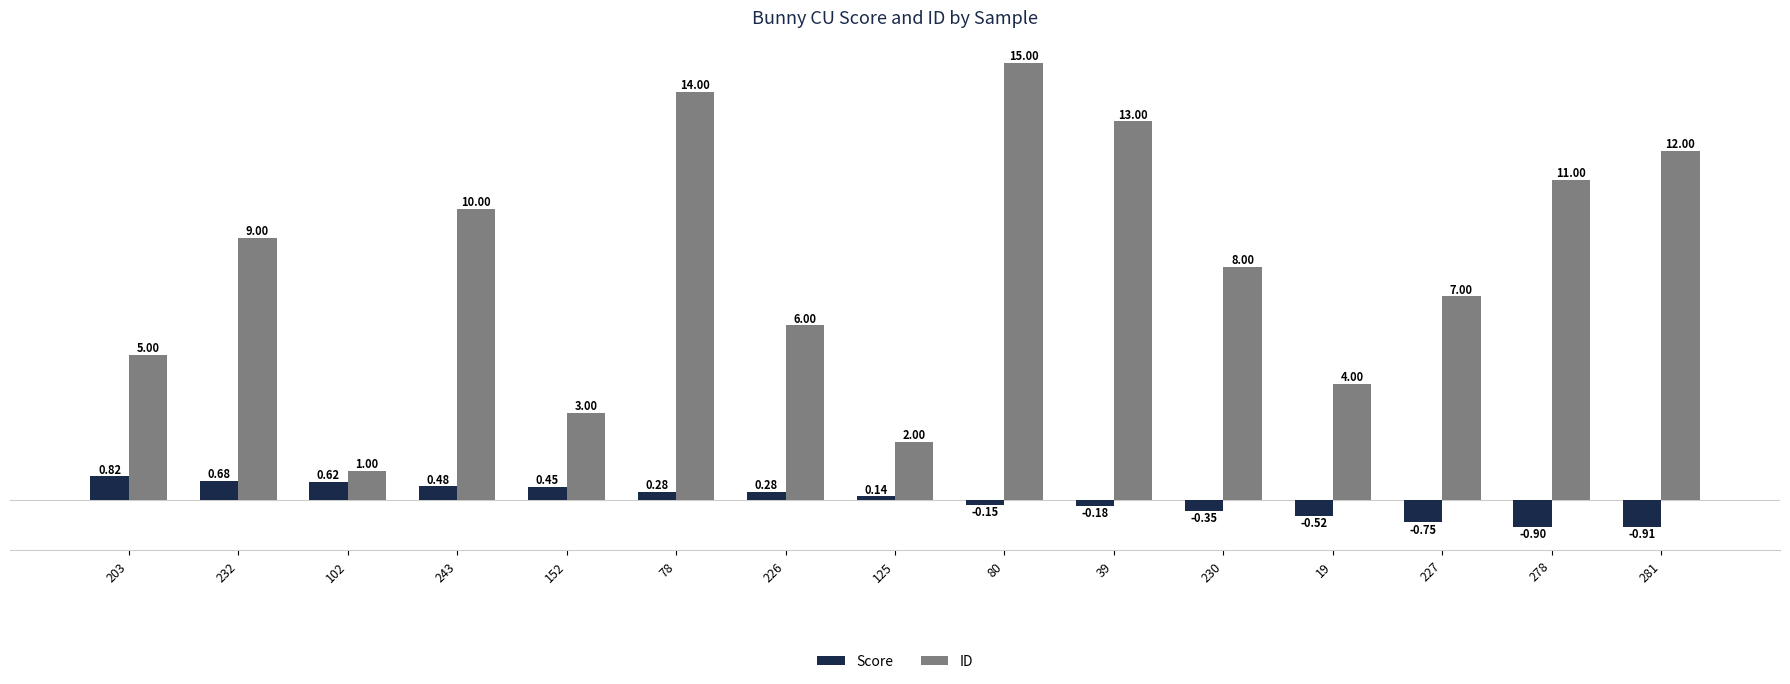

Which series has the largest range (max minus min)?

ID